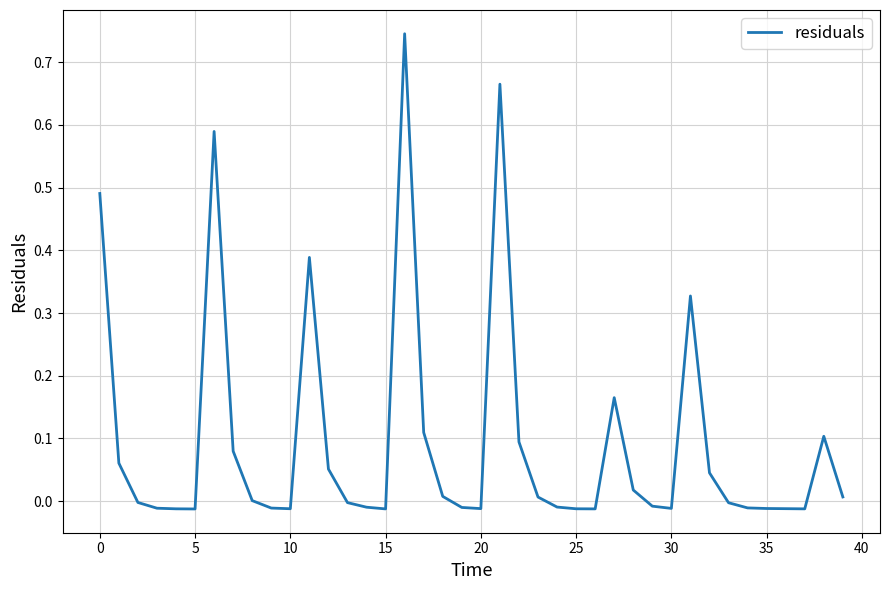

How many interior local peaks (higher than both neighbors) does the data have?

7